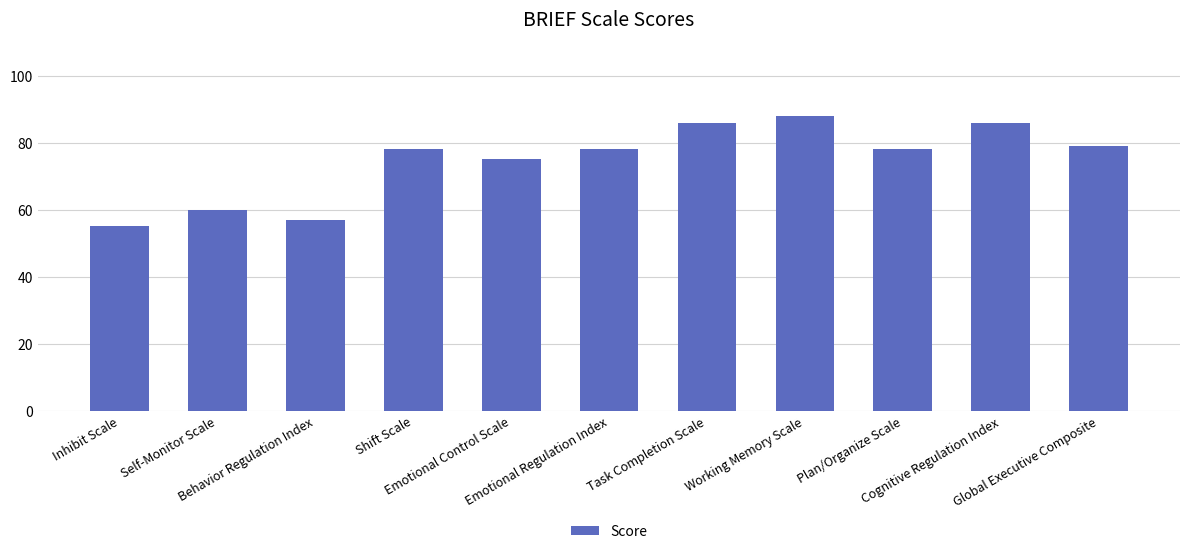

What is the change in value from Working Memory Scale to Global Executive Composite?

-9